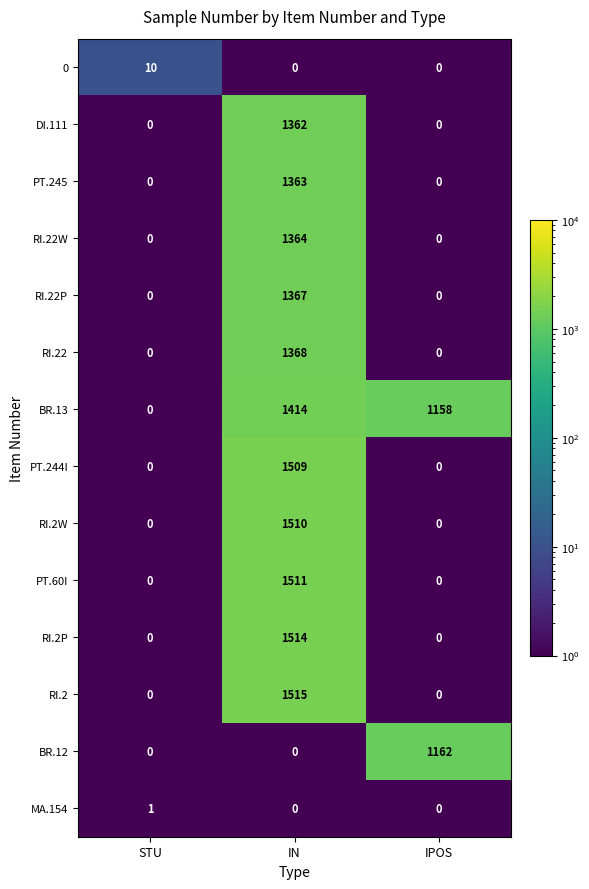

Read the BR.12 value at IPOS, to the nearest 10.

1160